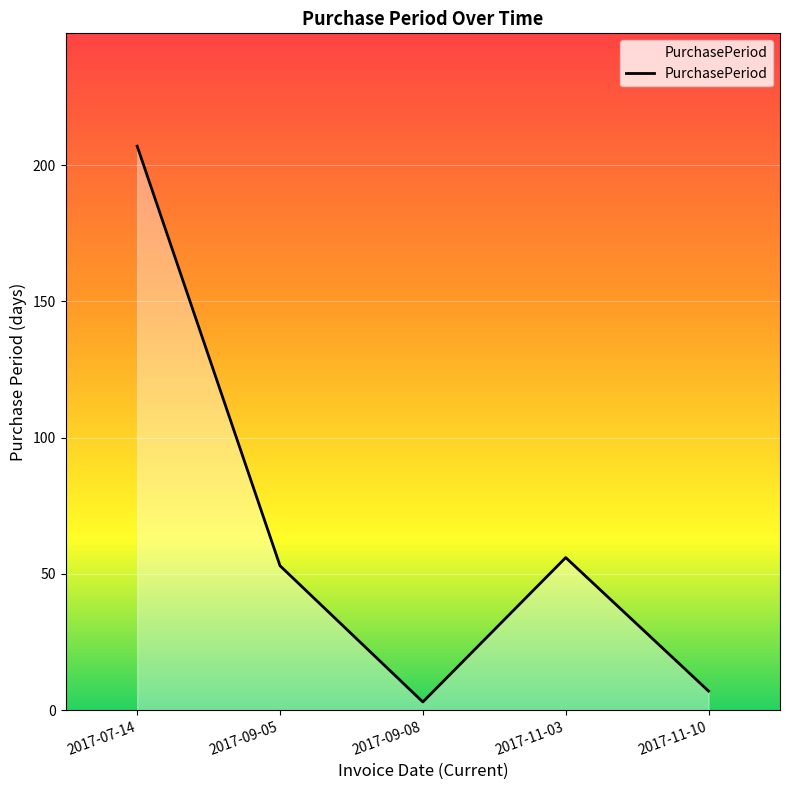

Between 2017-07-14 and 2017-09-08, which is larger?

2017-07-14